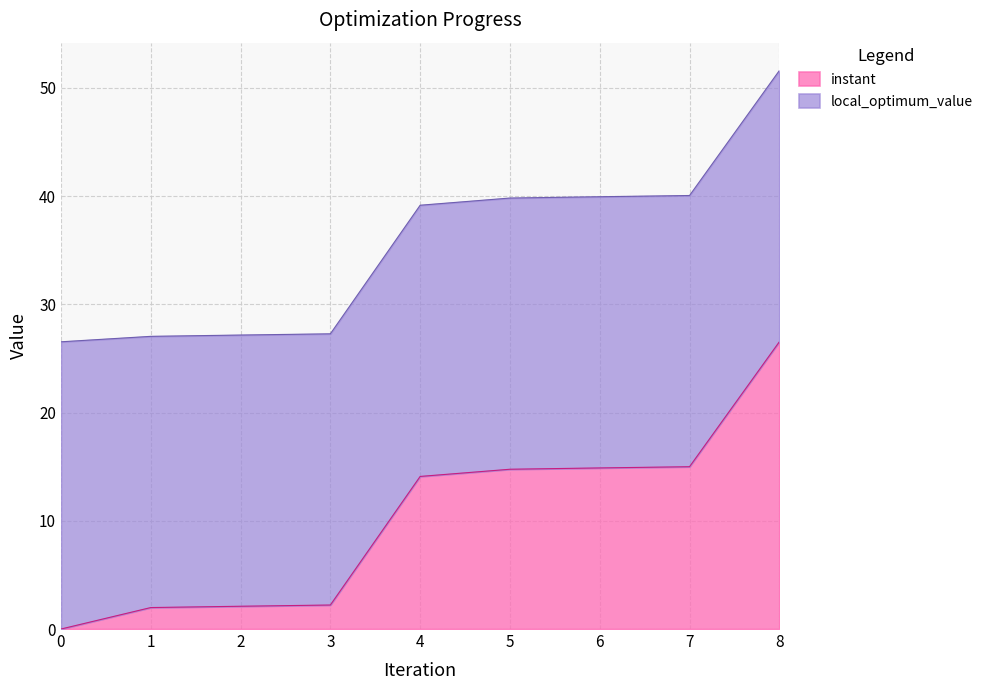

Reading left to right, what are all the values shown in this chart?

0=0.0	1=2.0	2=2.1	3=2.2	4=14.1	5=14.8	6=14.9	7=15.0	8=26.5